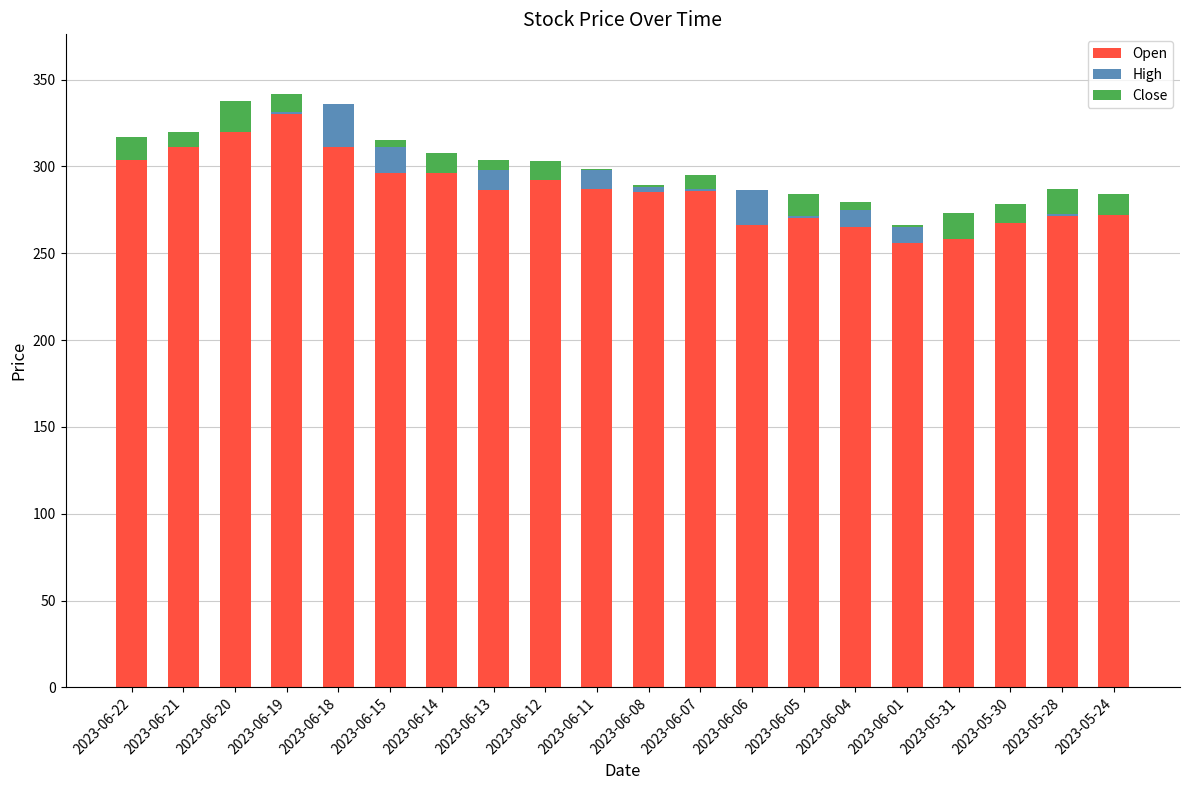

Which series has the largest total across all categories?

Open